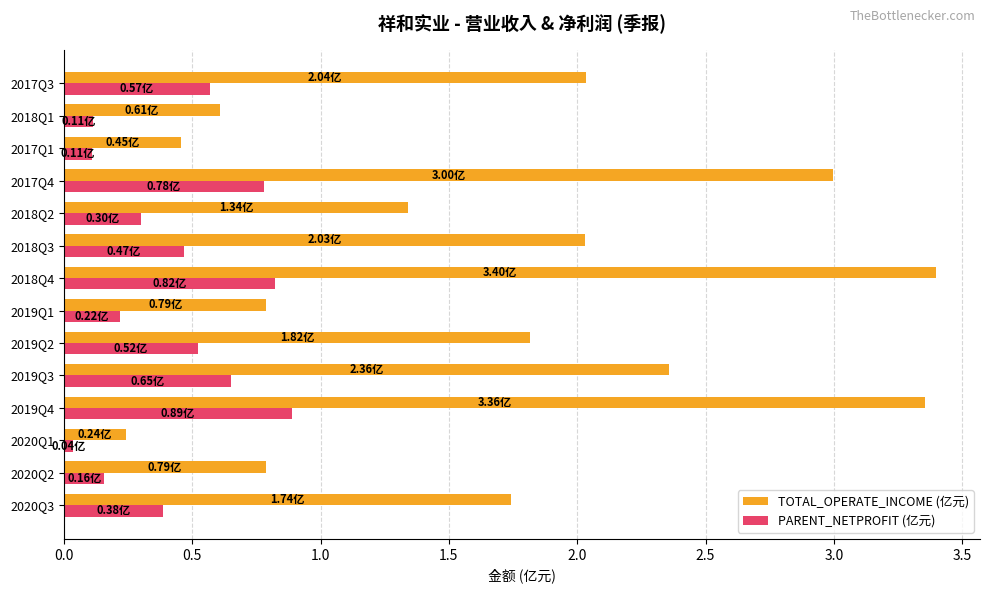

Which category has the highest value in the PARENT_NETPROFIT (亿元) series?

2019Q4